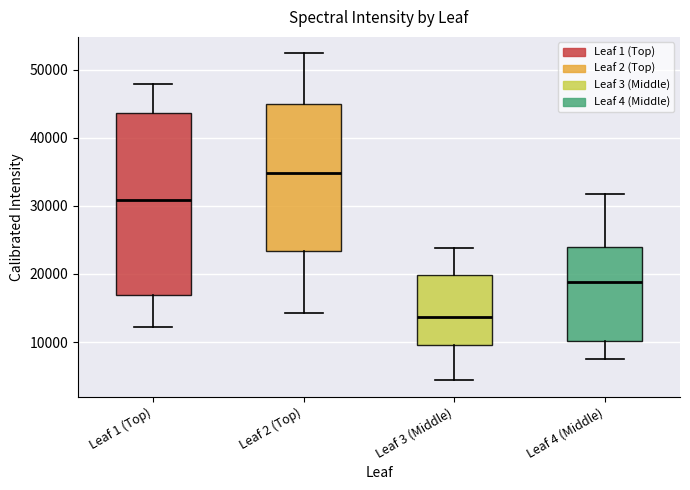

Reading left to right, read every box against the y-axis: the position of its median line, the range the box covers, and the ends of its whiskers. The values are not printed on the chart, so give them approximately, as read against the axis.

Leaf 1 (Top): median 31000, box 17000 to 44000, whiskers 12000 to 48000
Leaf 2 (Top): median 35000, box 23000 to 45000, whiskers 14000 to 52000
Leaf 3 (Middle): median 14000, box 10000 to 20000, whiskers 4000 to 24000
Leaf 4 (Middle): median 19000, box 10000 to 24000, whiskers 7000 to 32000